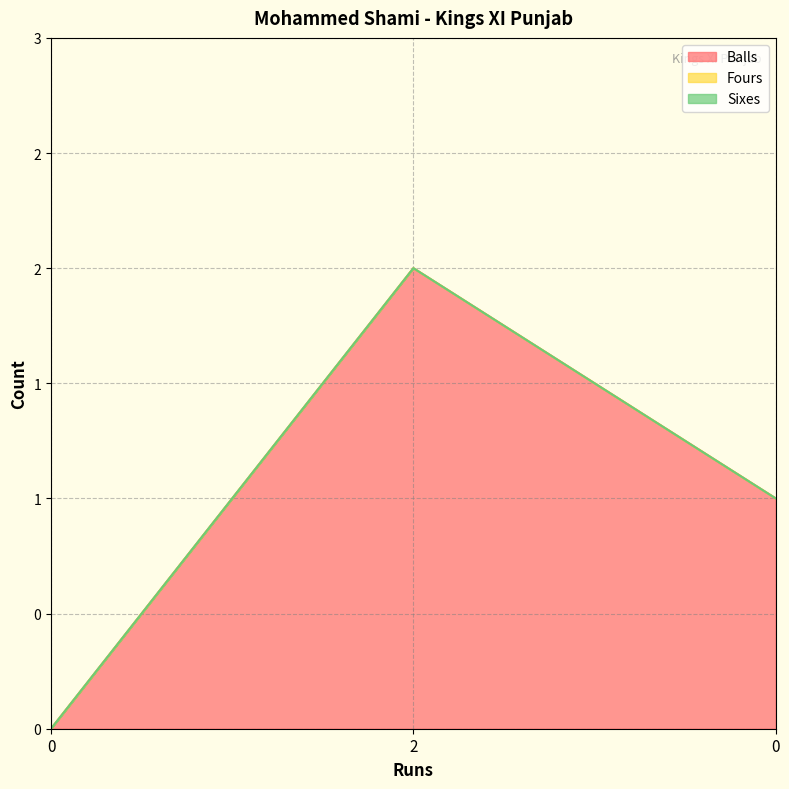

The value of Balls at 2 is 1. True or false?

False